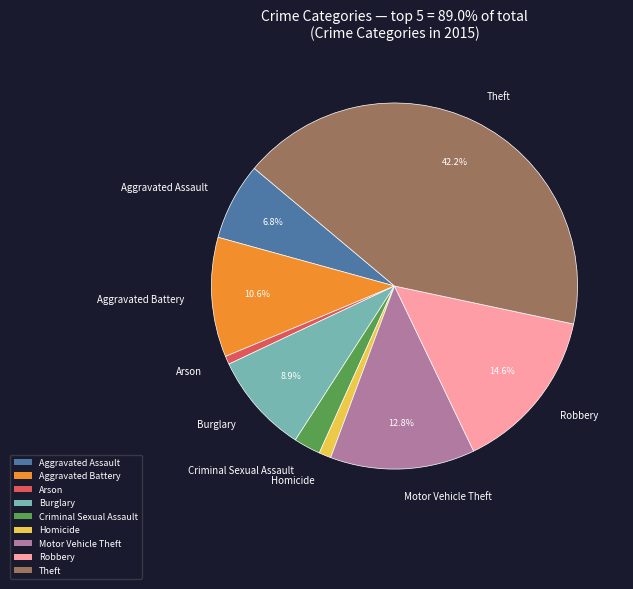

What is the largest slice in the pie chart?

Theft